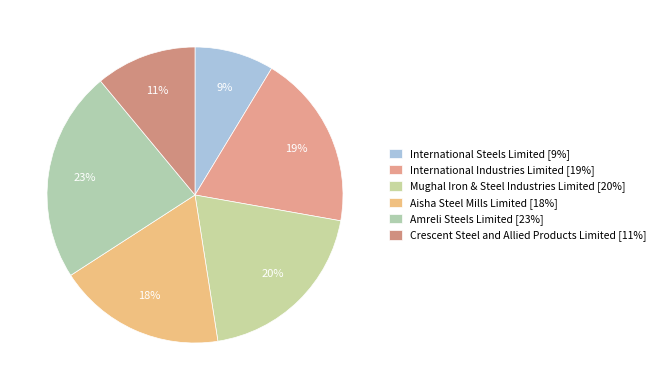

What is the smallest slice in the pie chart?

International Steels Limited